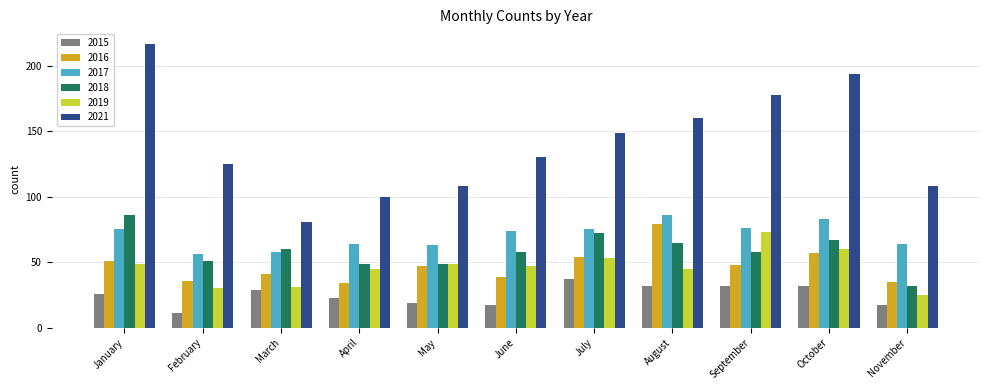

How many categories are shown in the chart?

11